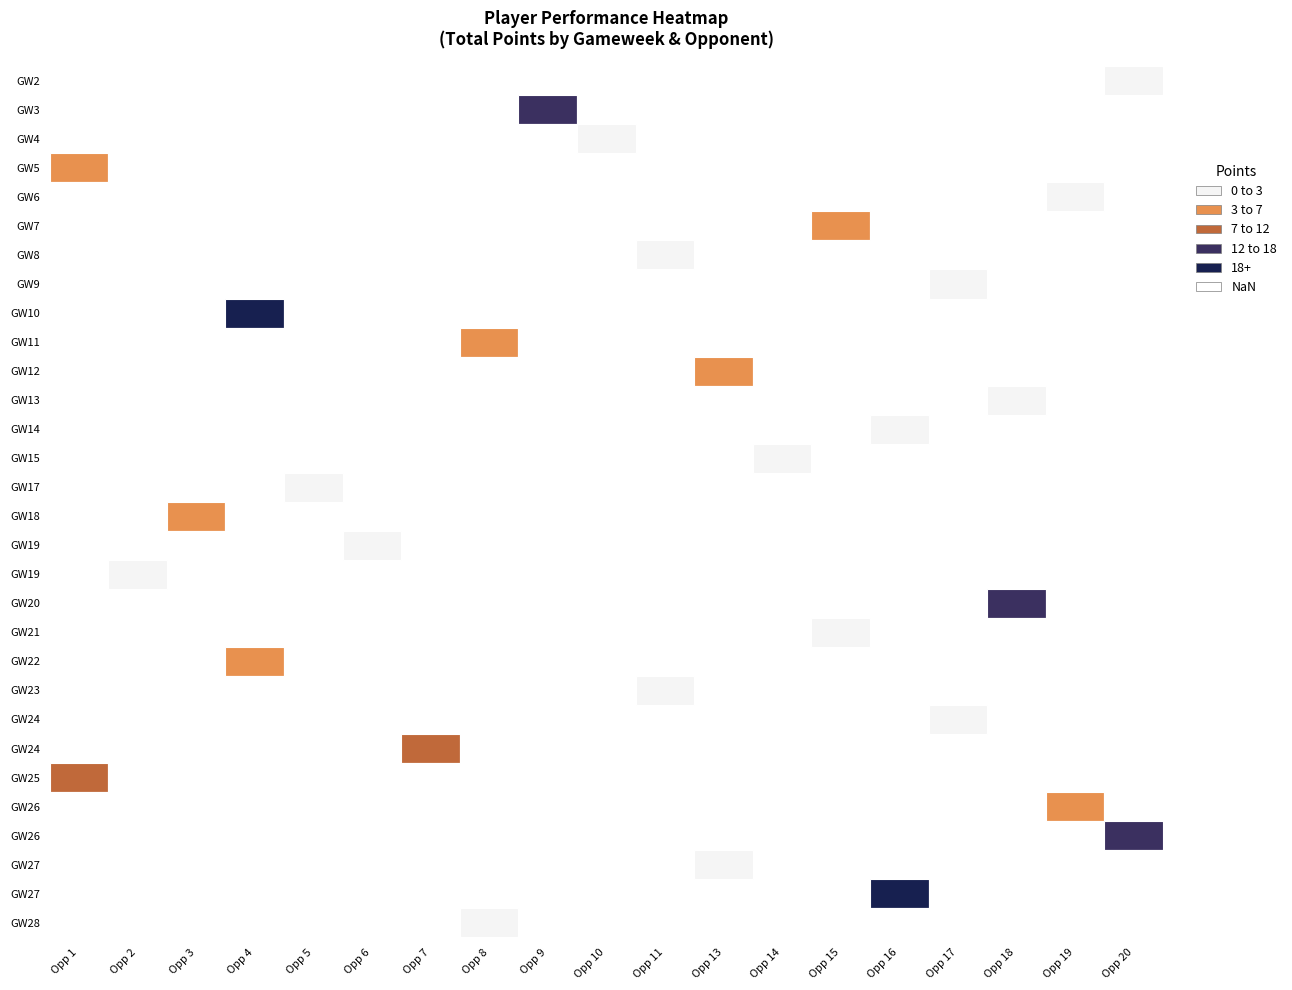

Reading right to left, what are all the values shown in this chart?

2: 0	18	2	12	5	7	9	1	2	3	0	12	1	0	3	1	0	1	0	3	4	21	2	0	3	2	3	2	12	0
3: 28	27	27	26	26	25	24	24	23	22	21	20	19	19	18	17	15	14	13	12	11	10	9	8	7	6	5	4	3	2